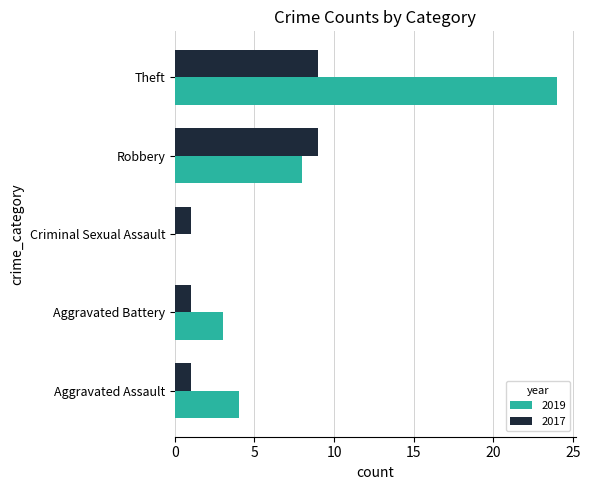

At which label is 2019 closest to 12?

Robbery